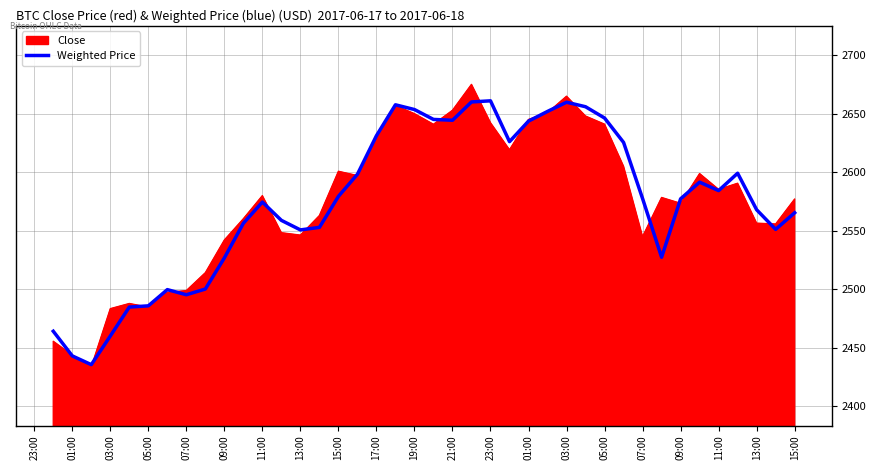

Rank the series by their maximum value, from lowest to highest.

Weighted Price, Close